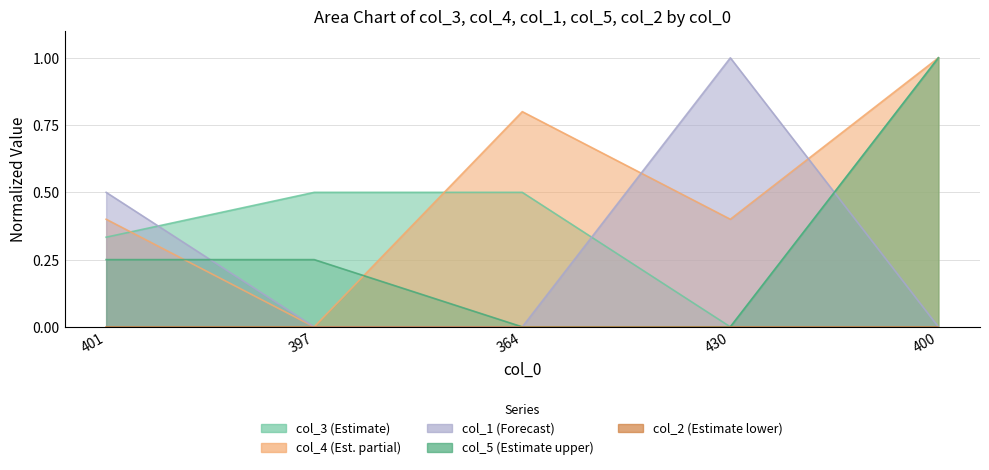

Where is col_3 nearest to the value 0?

430